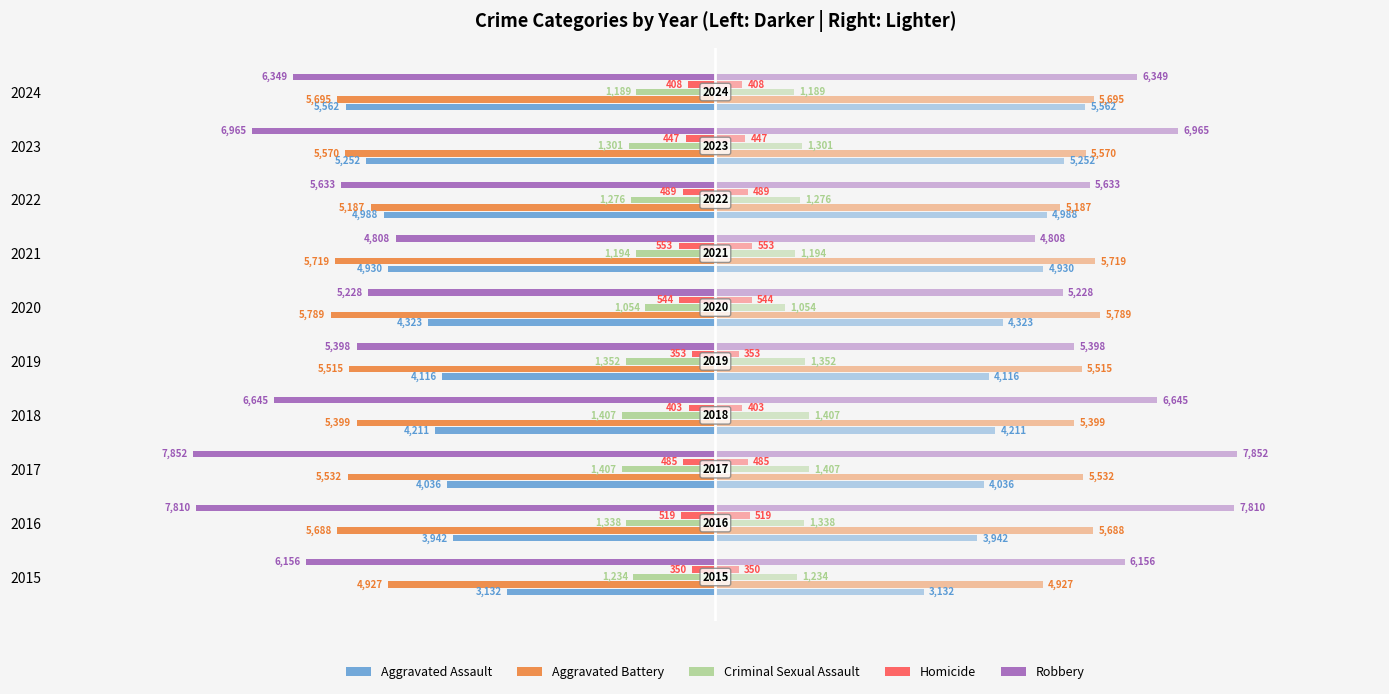

What are all the series names shown in the legend?

Aggravated Assault, Aggravated Battery, Criminal Sexual Assault, Homicide, Robbery